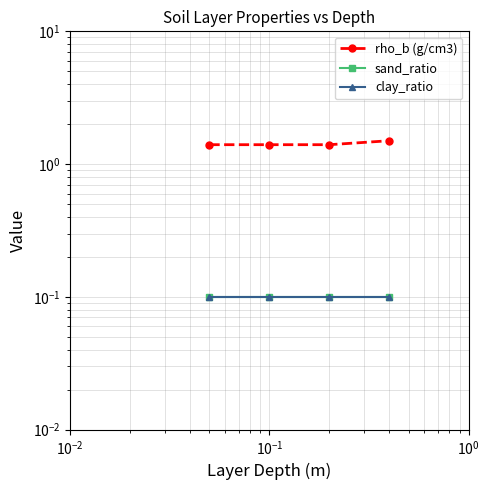

True or false: rho_b (g/cm3) and sand_ratio intersect in this chart.

False